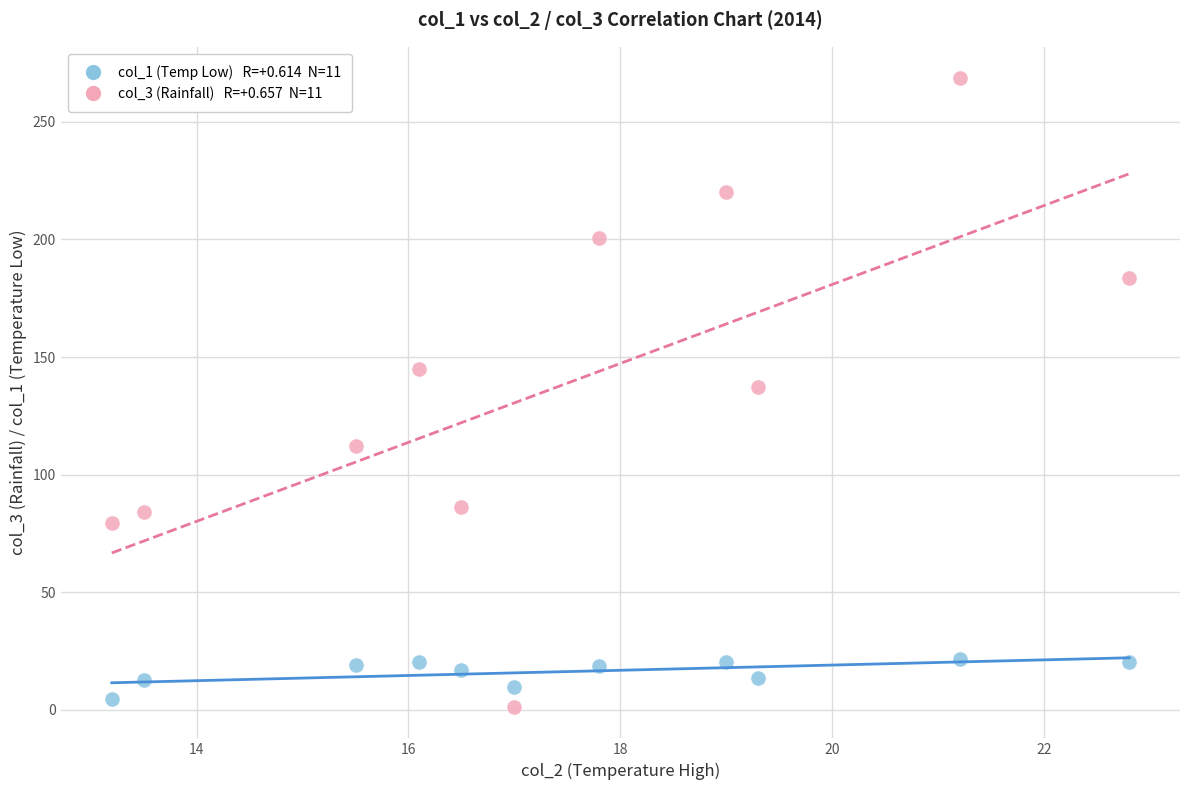

Across all series, what Y value is closest to 134?

137.3